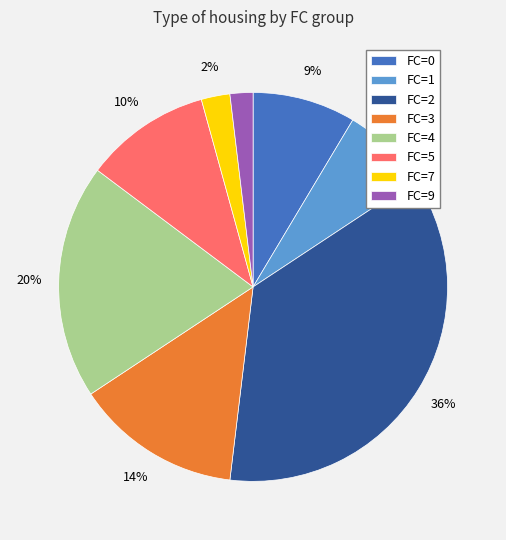

Is it true that FC=5 is 22% of the pie?

False